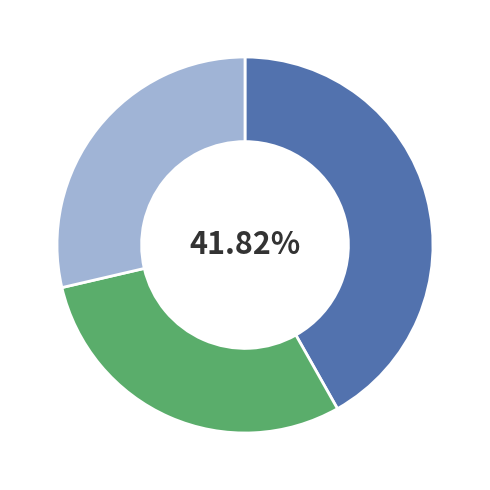

Does any single category account for the majority?

No